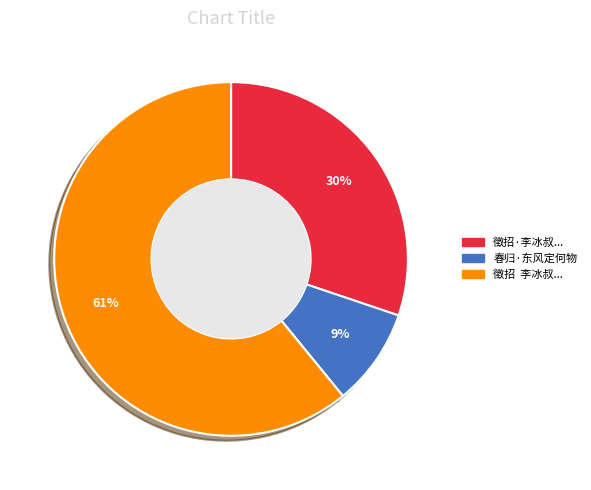

To the nearest percent, what is the average slice percentage?

33%